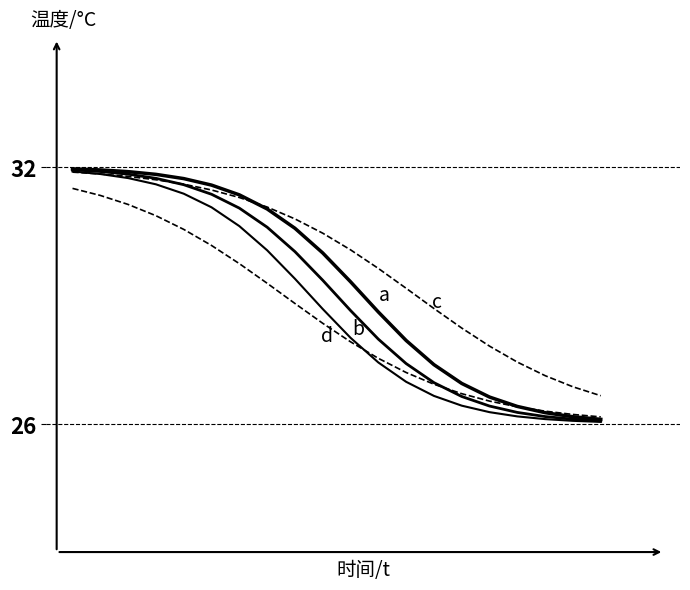

How many data points in c are above 30?

11